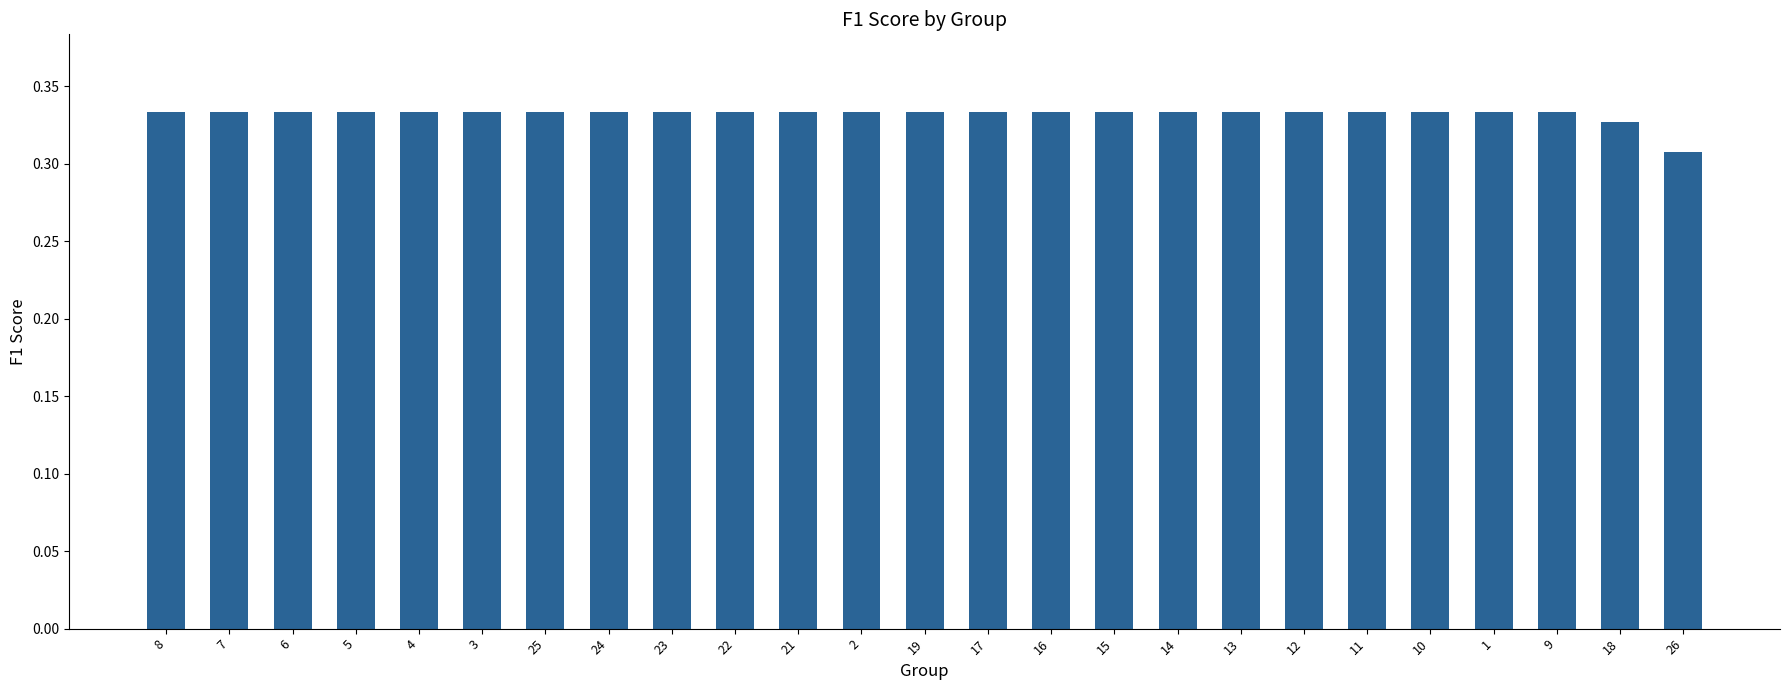

What position from the right is 3?

20